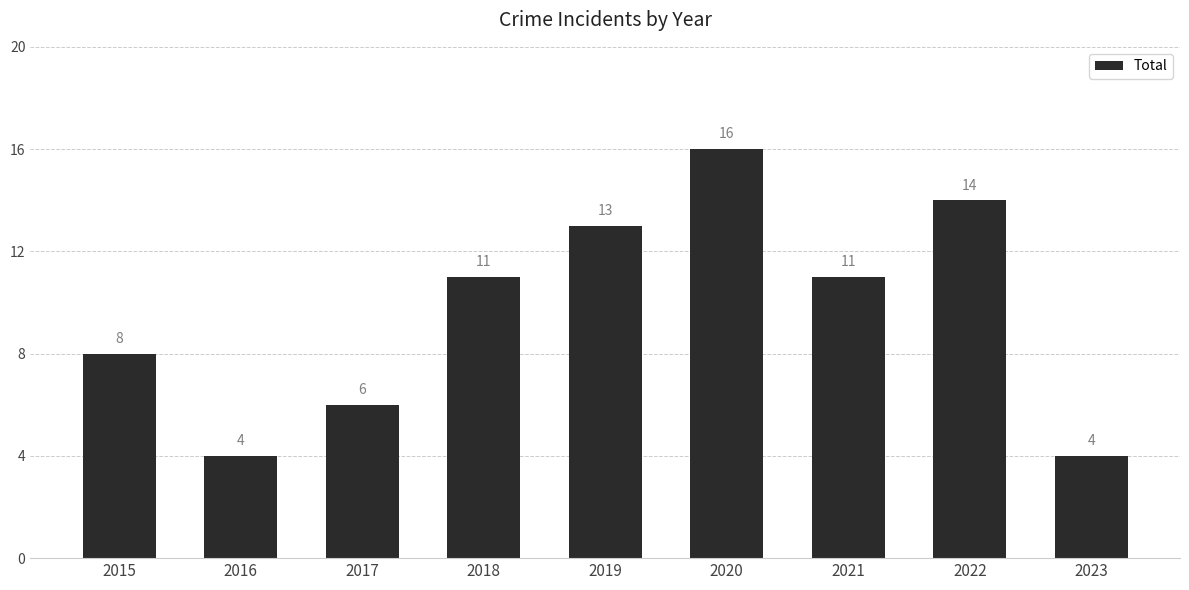

What is the minimum value shown in the chart?

4